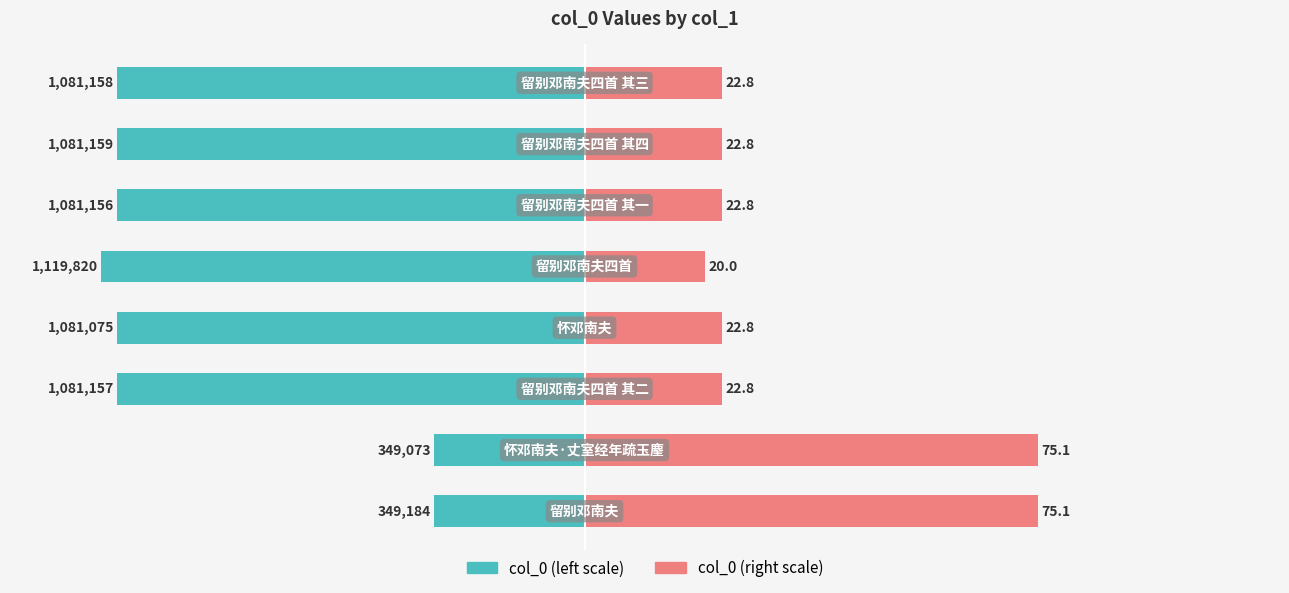

Which series has the widest spread of values?

col_0 (scaled right)